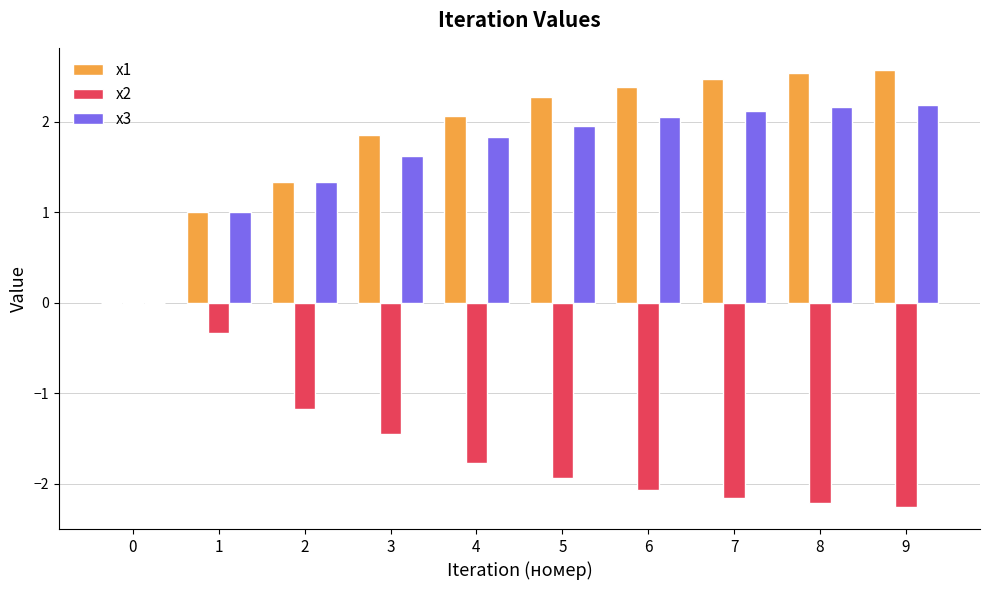

Reading right to left, what are all the values shown in this chart?

x1: 9=2.6	8=2.5	7=2.5	6=2.4	5=2.3	4=2.1	3=1.9	2=1.3	1=1.0	0=0.0
x2: 9=-2.3	8=-2.2	7=-2.2	6=-2.1	5=-1.9	4=-1.8	3=-1.4	2=-1.2	1=-0.3	0=0.0
x3: 9=2.2	8=2.2	7=2.1	6=2.1	5=2.0	4=1.8	3=1.6	2=1.3	1=1.0	0=0.0